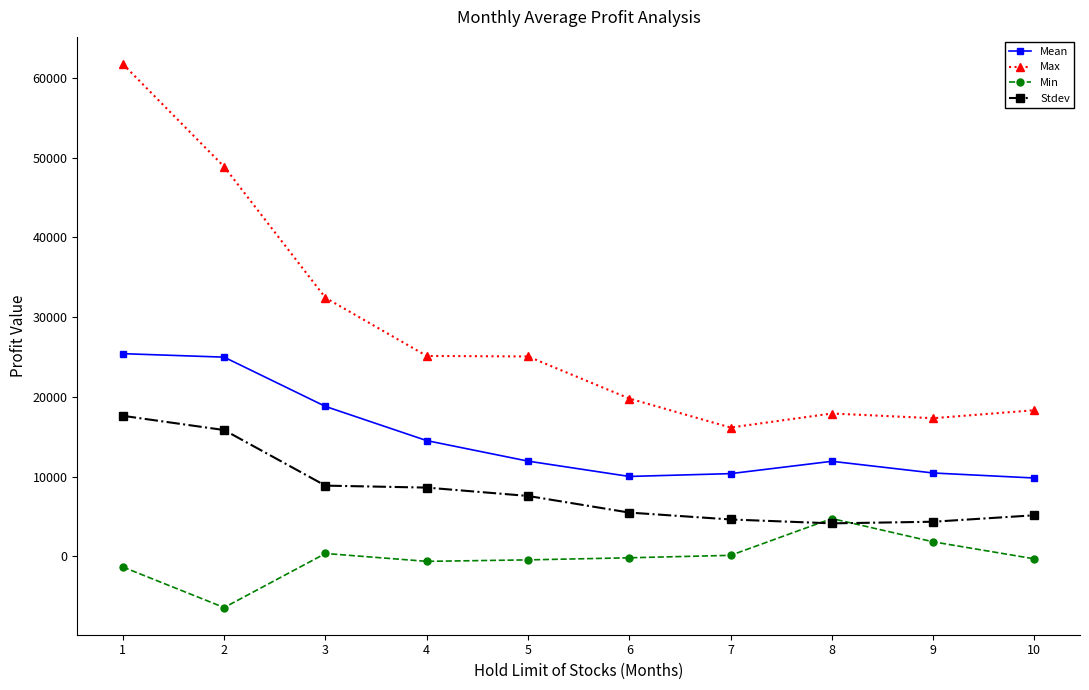

The Max series shows 25132.0 at 4. True or false?

True